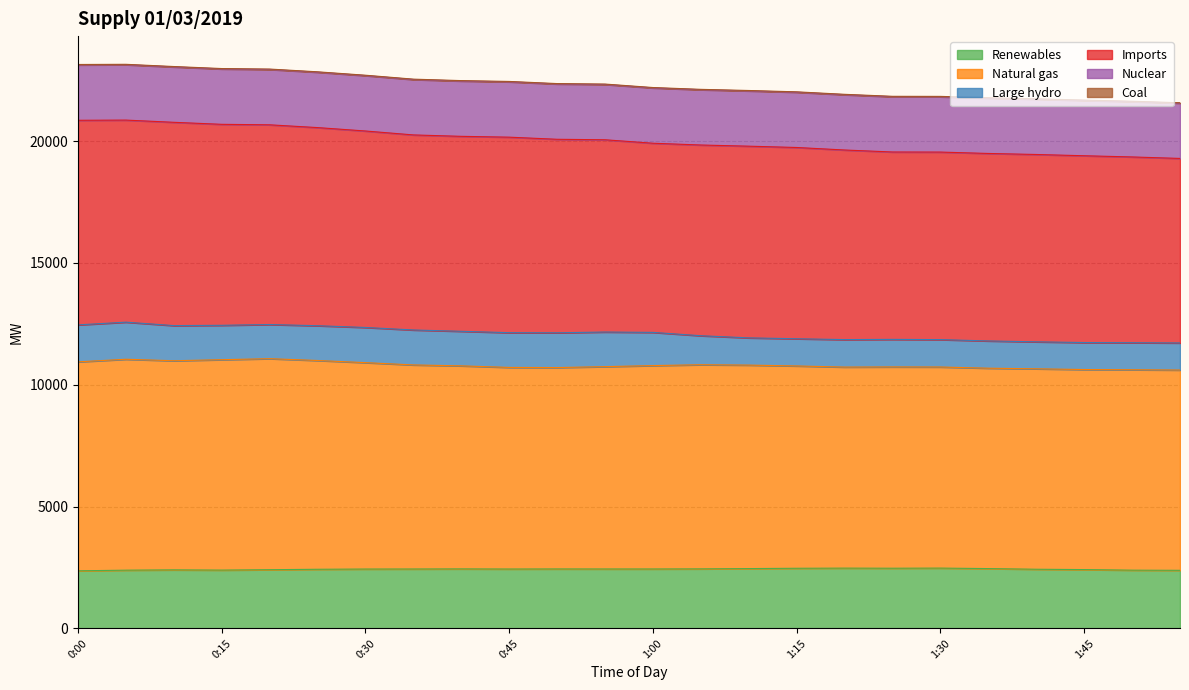

The Renewables series shows 3699 at 1:55. True or false?

False